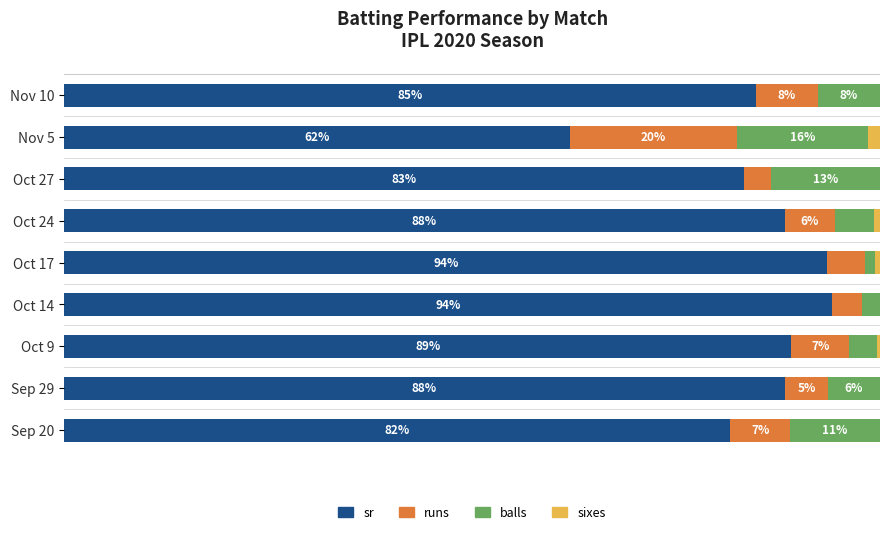

What are all the series names shown in the legend?

sr, runs, balls, sixes